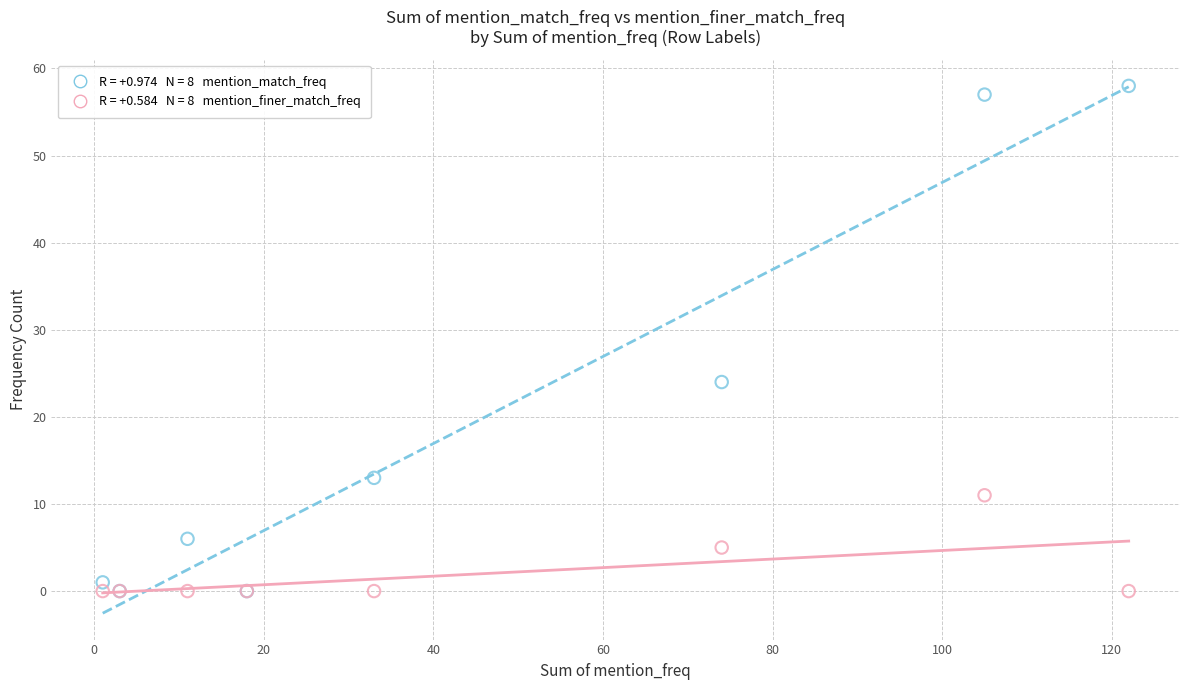

Across all series, what Y value is closest to 29?

24